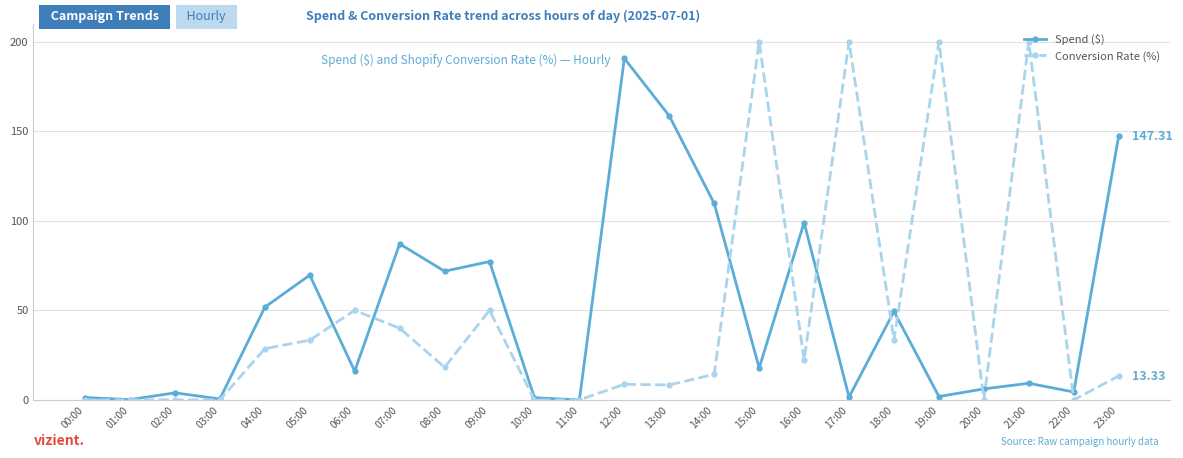

The value of Conversion Rate (%) at 08:00 is 28.9. True or false?

False